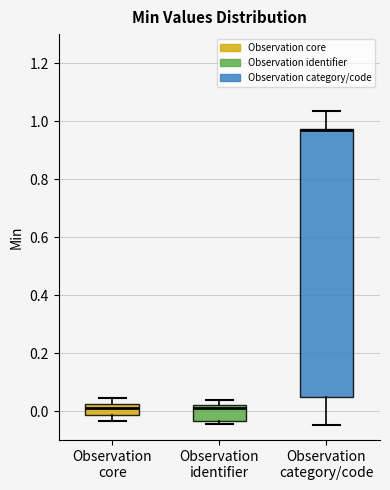

Which box is the tallest, from its lower edge to its upper edge?

Observation category/code